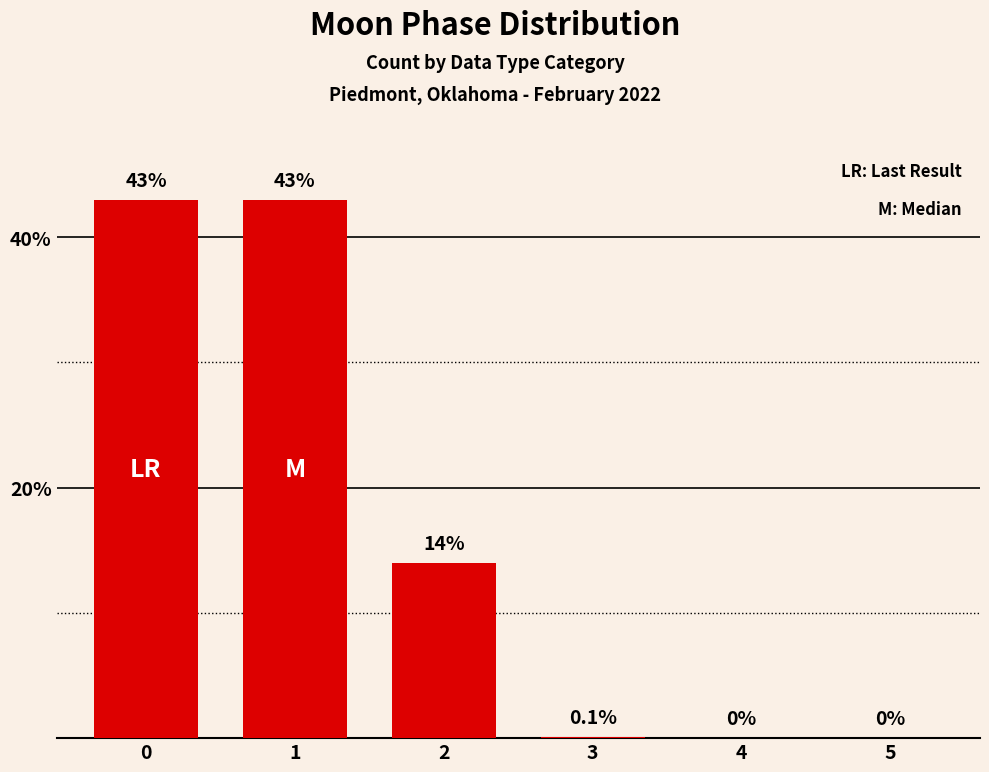

Reading left to right, list all the values displayed in this chart.

0=43.0	1=43.0	2=14.0	3=0.1	4=0.0	5=0.0